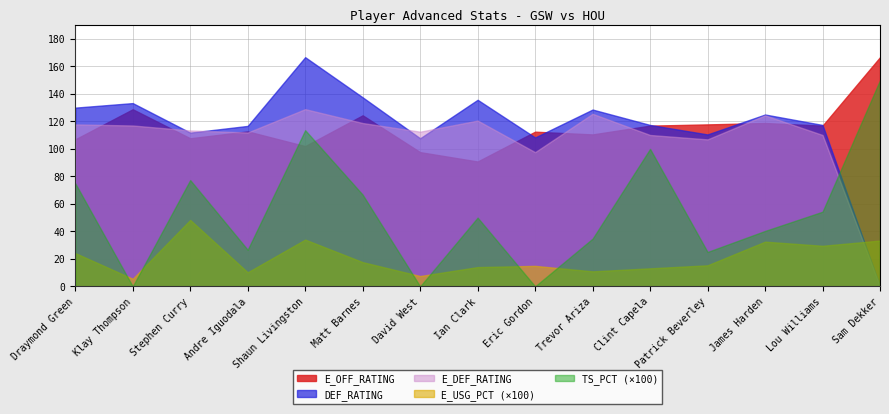

Which series changed the most between Andre Iguodala and Sam Dekker?

TS_PCT (×100)